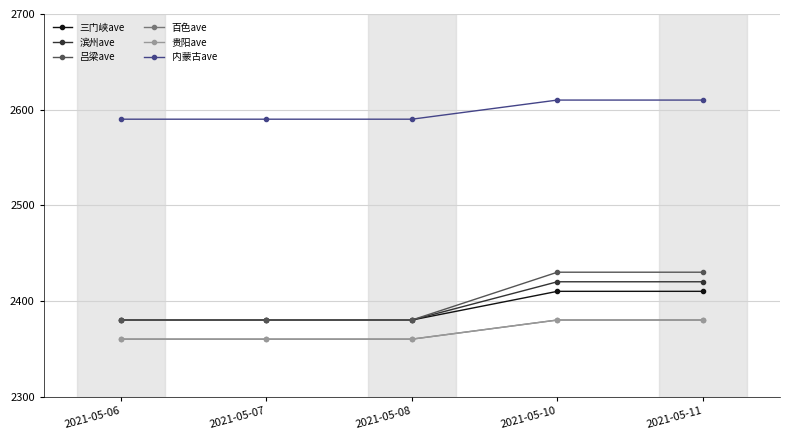

What value does the 贵阳ave series have at 2021-05-06, to the nearest 5?

2360